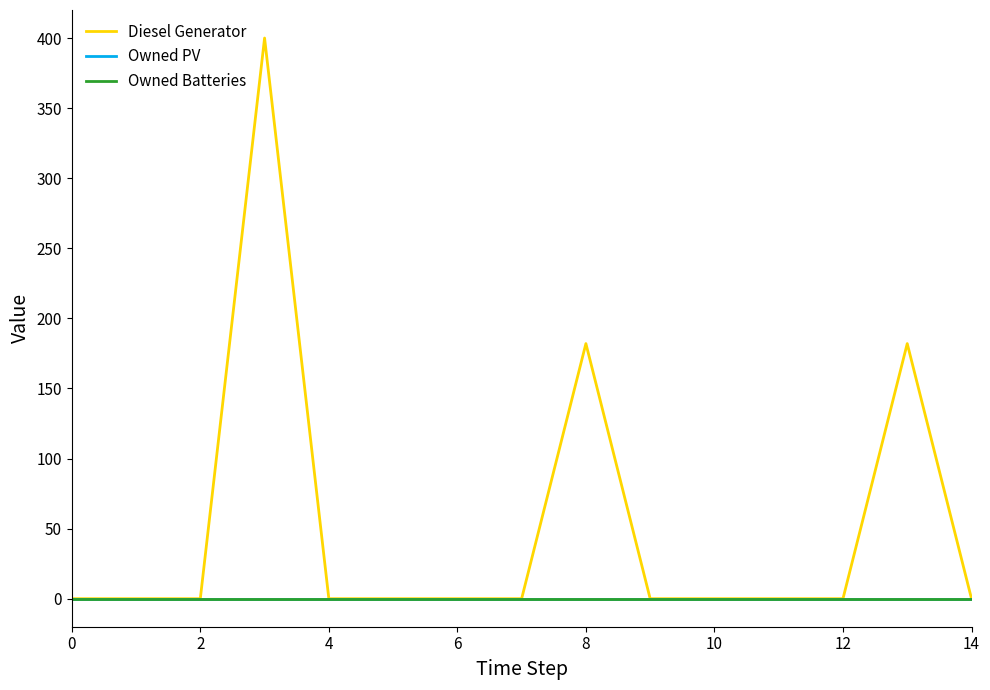

Does the chart display data point markers on the line(s)?

No